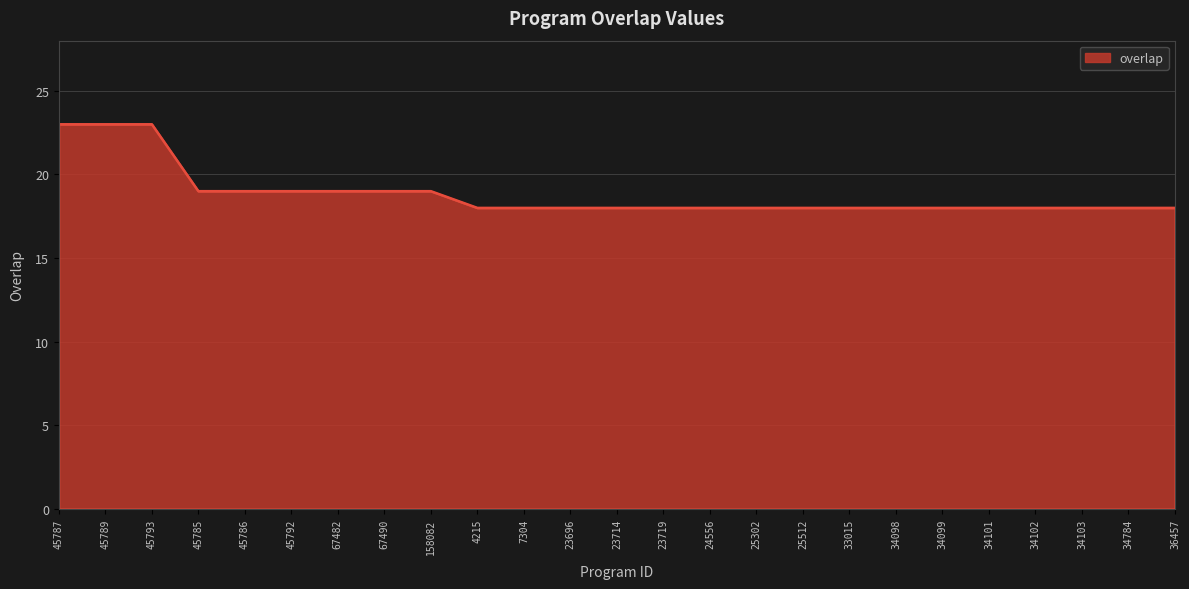

Reading left to right, extract all data points from this chart.

45787=23	45789=23	45793=23	45785=19	45786=19	45792=19	67482=19	67490=19	158082=19	4215=18	7304=18	23696=18	23714=18	23719=18	24556=18	25302=18	25512=18	33015=18	34098=18	34099=18	34101=18	34102=18	34103=18	34784=18	36457=18